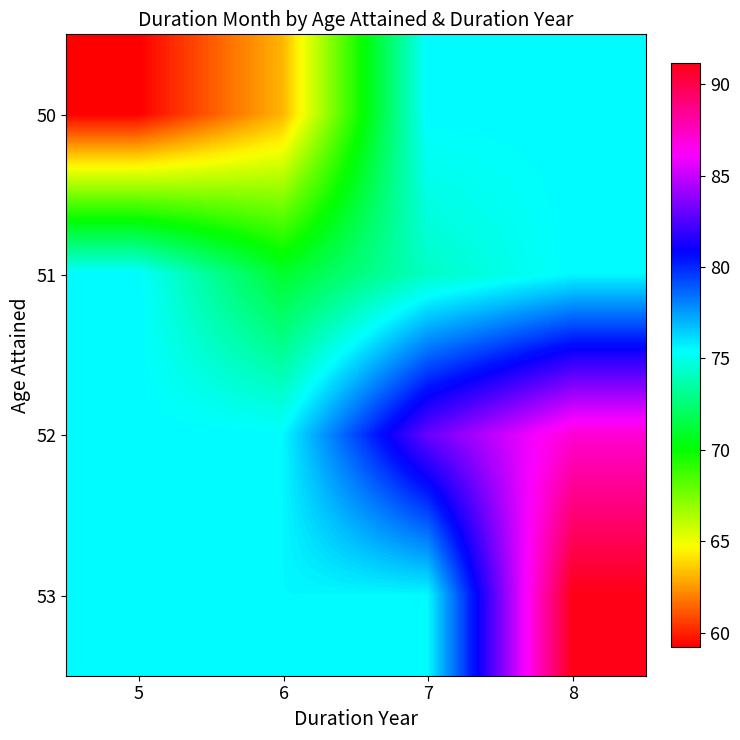

Reading left to right, extract all data points from this chart.

50: 5=59.2	6=63.1	7=75.6	8=75.6
51: 5=75.6	6=71.0	7=74.2	8=75.6
52: 5=75.6	6=75.6	7=83.0	8=87.1
53: 5=75.6	6=75.6	7=75.6	8=91.1